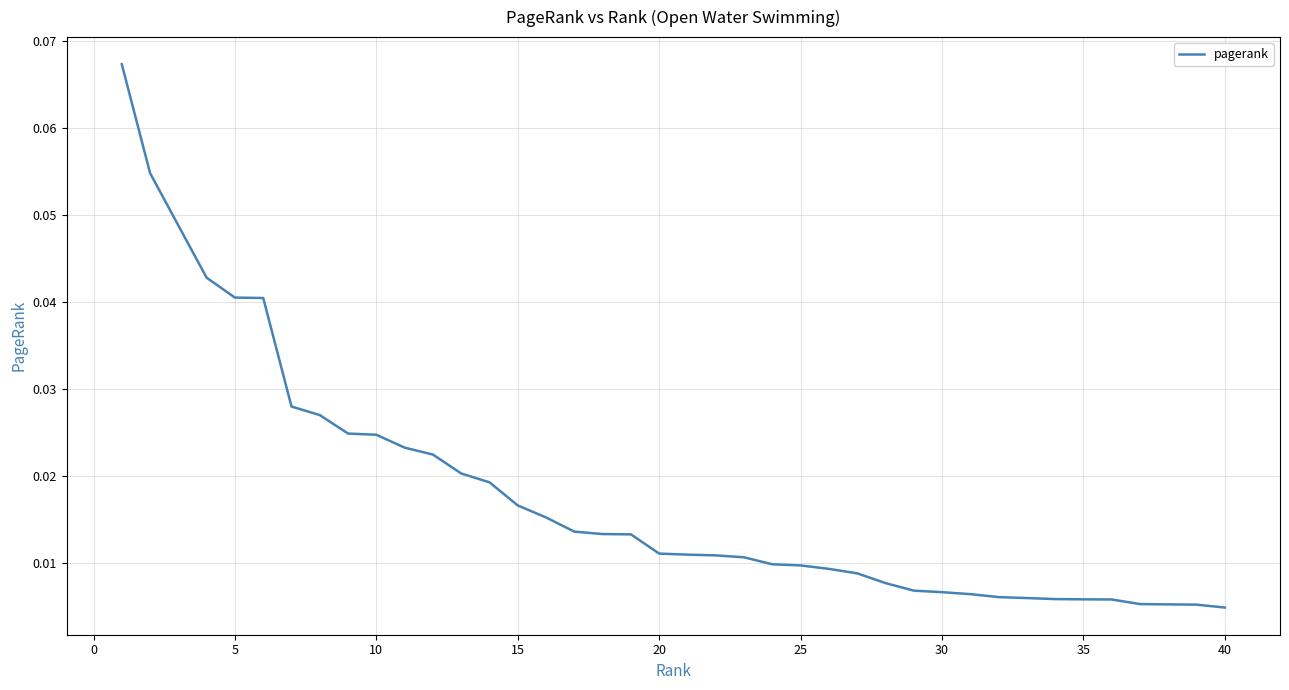

Reading right to left, extract all data points from this chart.

0.0	0.0	0.0	0.0	0.0	0.0	0.0	0.0	0.0	0.0	0.0	0.0	0.0	0.0	0.0	0.0	0.0	0.0	0.0	0.0	0.0	0.0	0.0	0.0	0.0	0.0	0.0	0.0	0.0	0.0	0.0	0.0	0.0	0.0	0.0	0.0	0.0	0.0	0.1	0.1